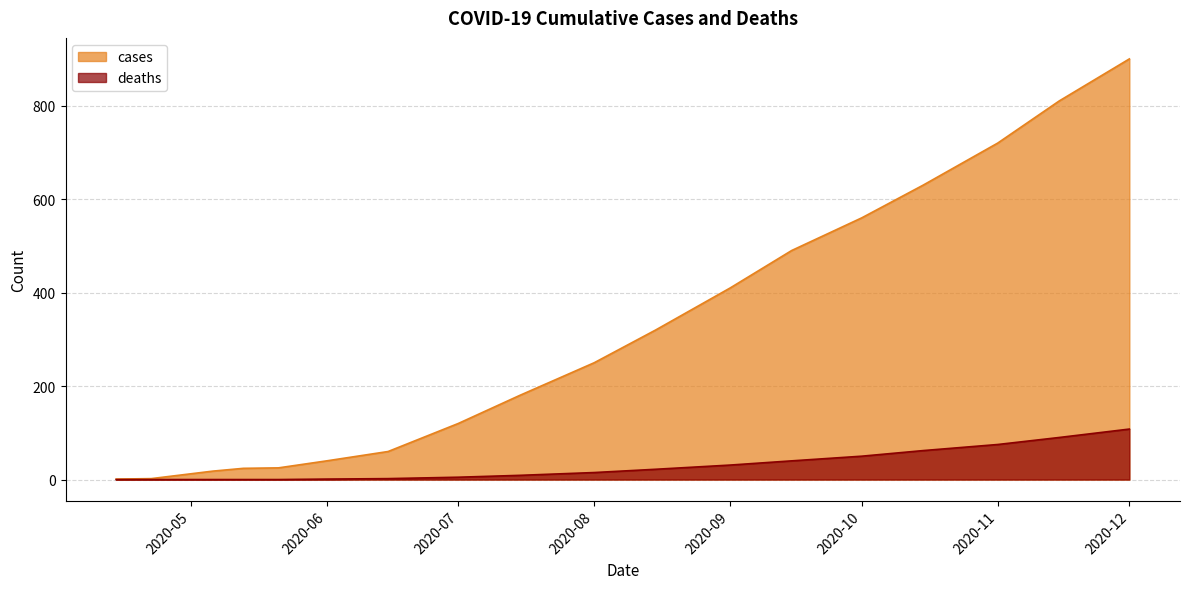

What is the average value of the cases series?

293